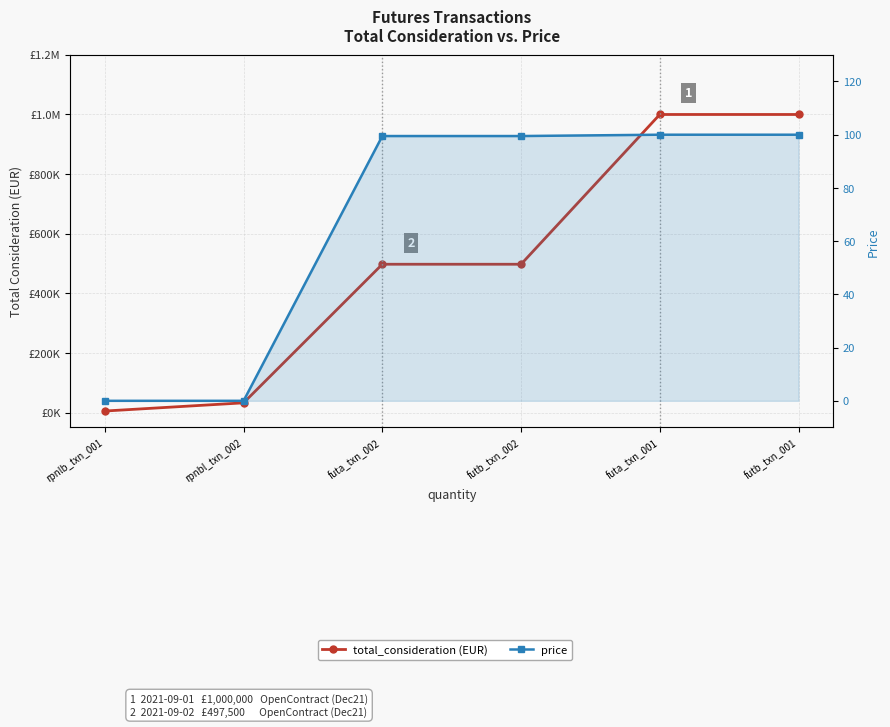

Which series changed the most between futa_txn_002 and futb_txn_001?

total_consideration (EUR)